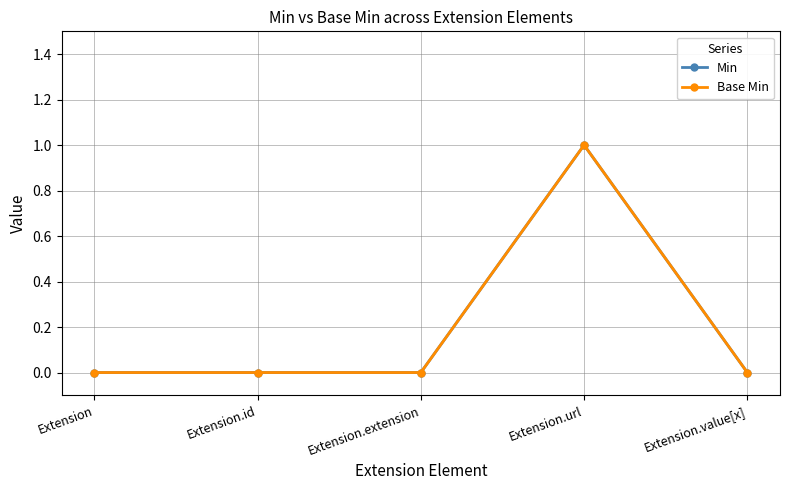

Reading right to left, list all the values displayed in this chart.

Min: 0	1	0	0	0
Base Min: 0	1	0	0	0